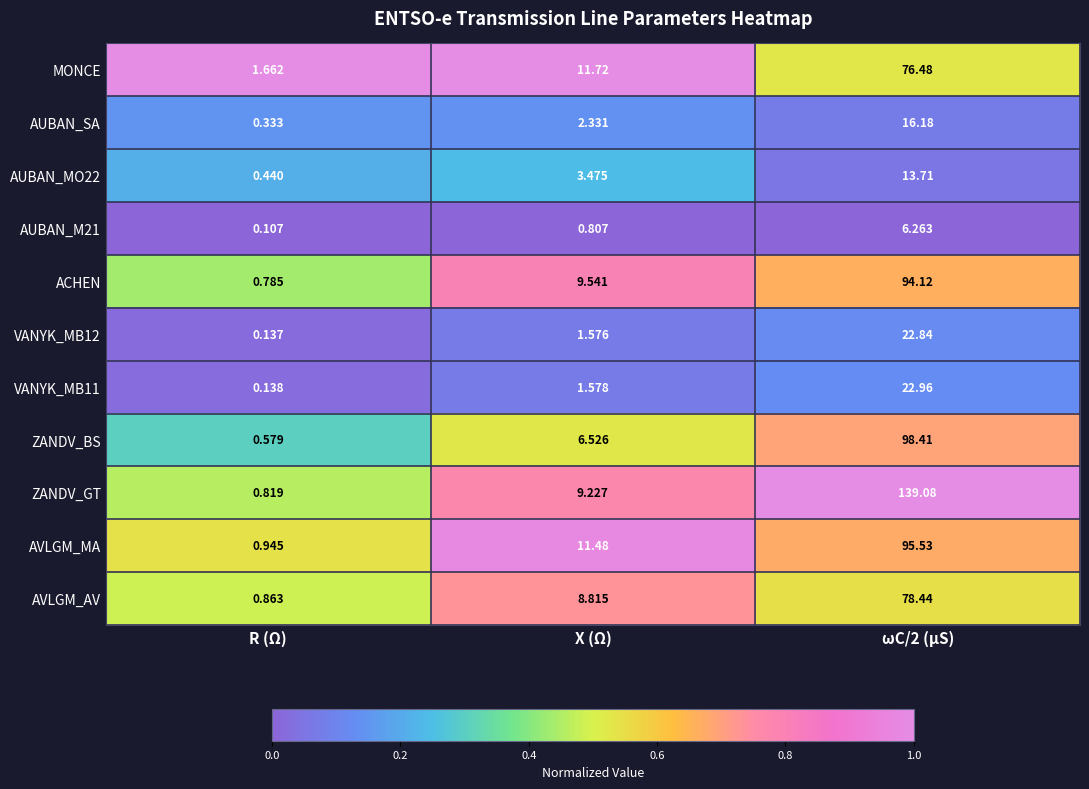

Is the value of AUBAN_M21 at X (Ω) greater than the value of MONCE at X (Ω)?

No